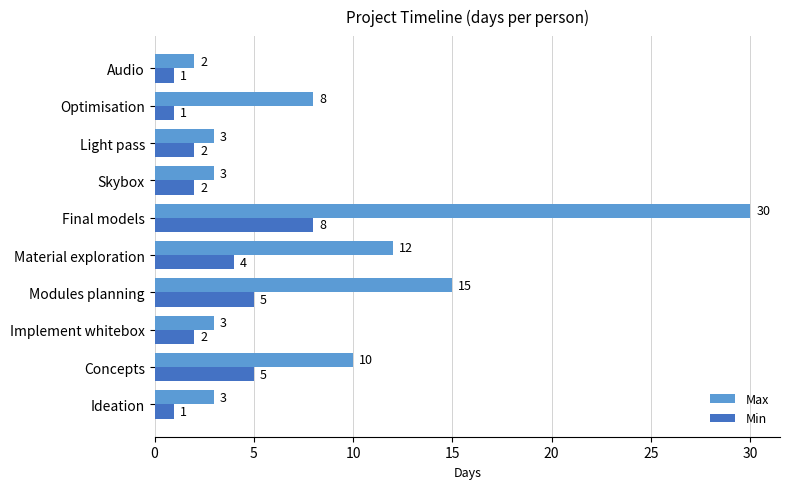

Which series has the largest total across all categories?

Max